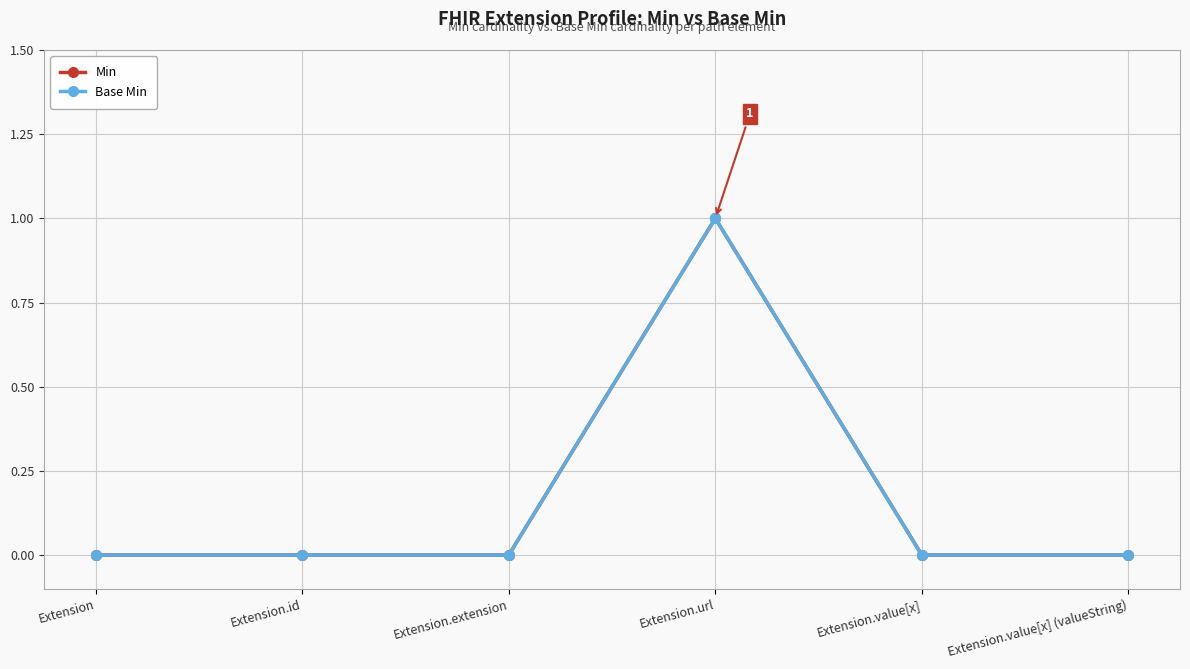

Does the chart have visible grid lines?

Yes